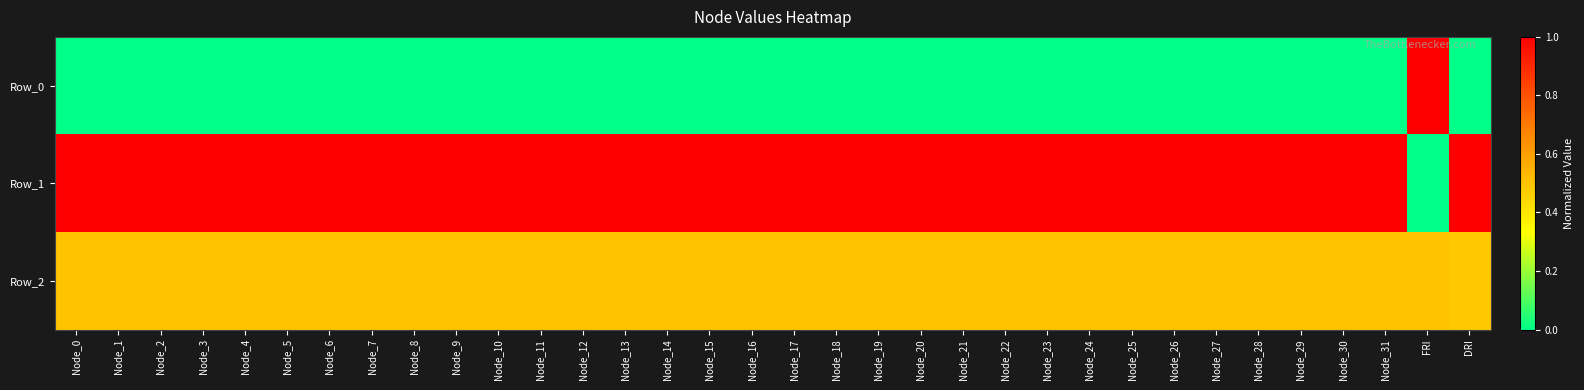

Rank the series by their maximum value, from lowest to highest.

Row_2, Row_0, Row_1